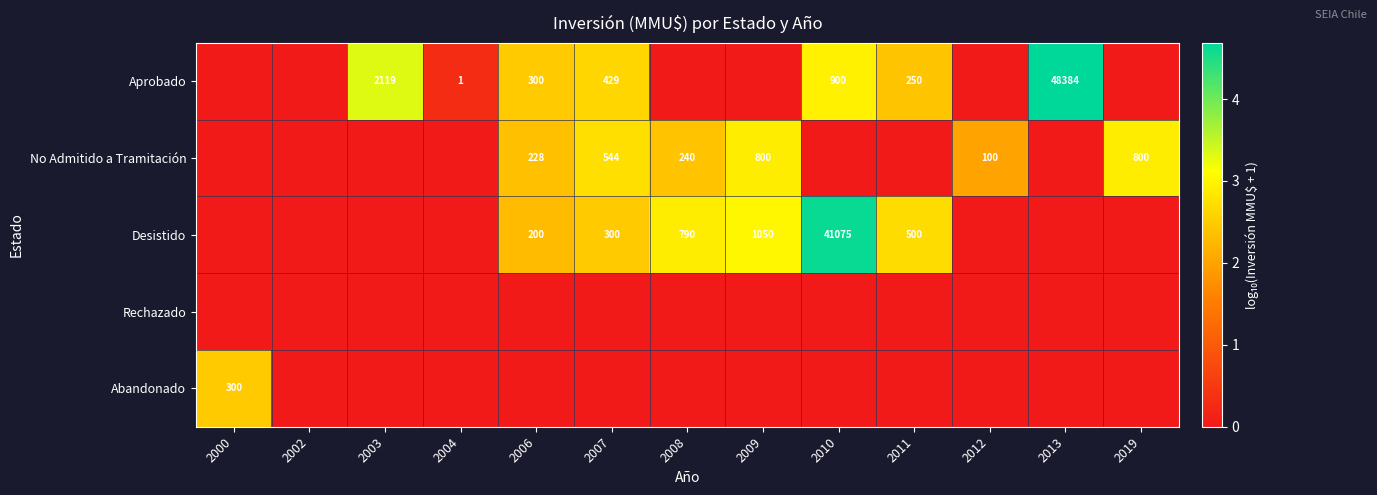

The value of Aprobado at 2013 is 77667. True or false?

False